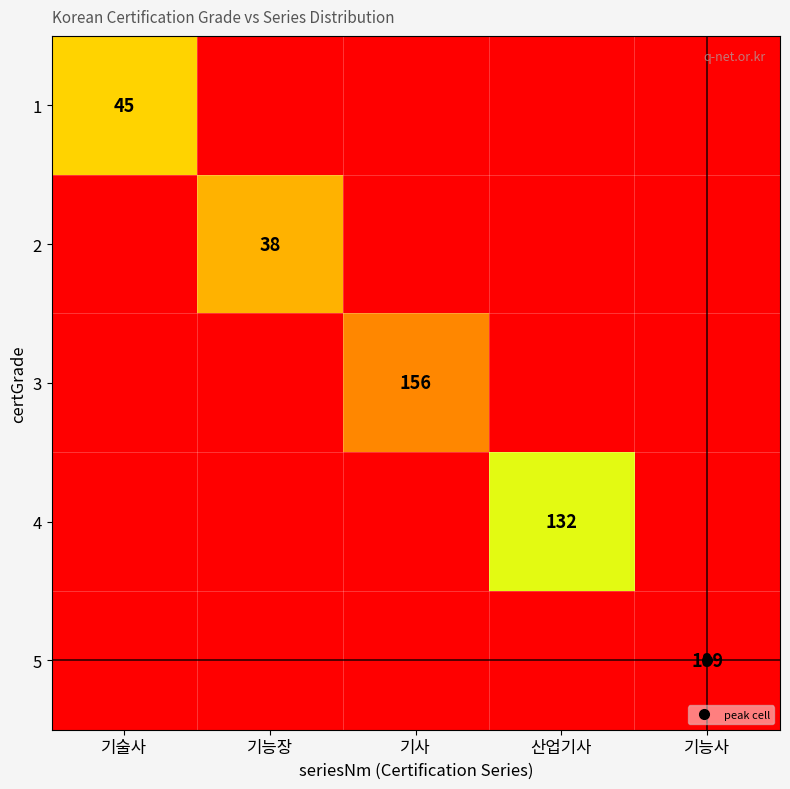

Which category has the highest value in the 1 series?

기술사